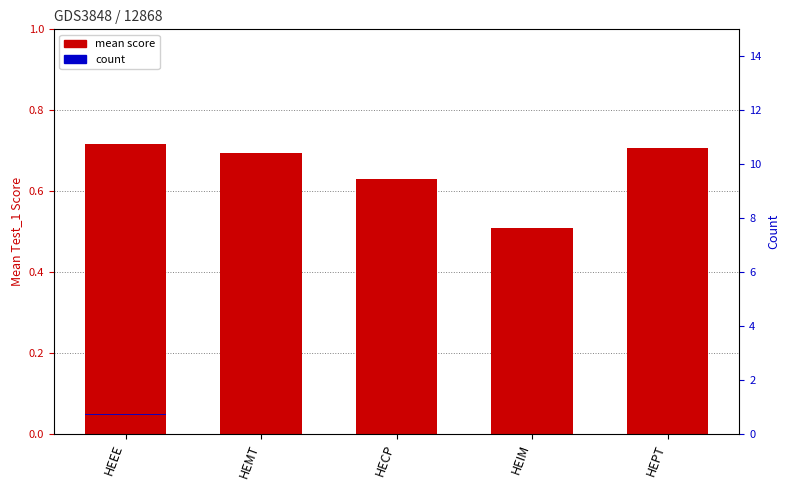

How many series are shown in this chart?

2